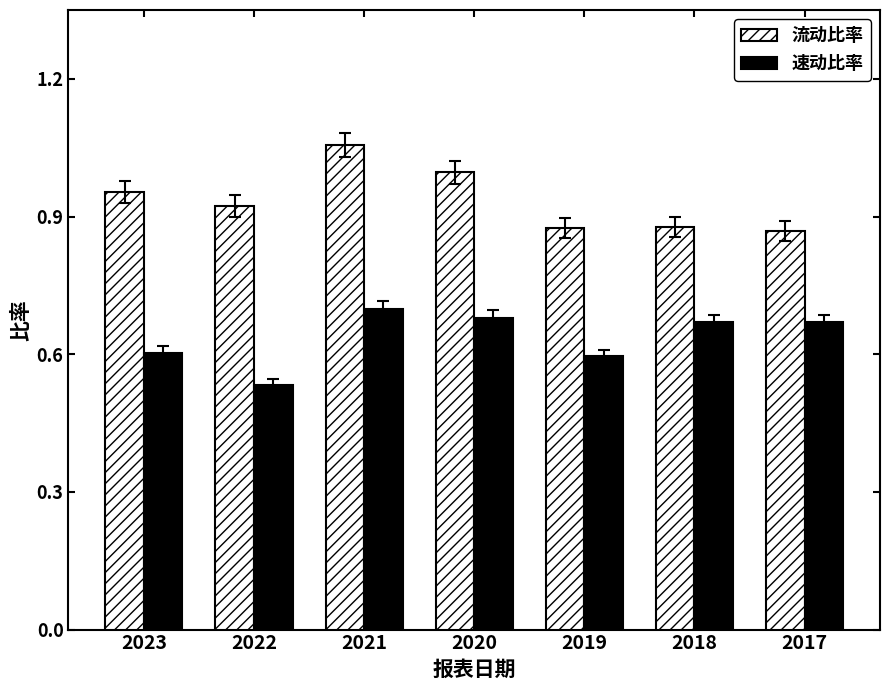

How many bars are there in total?

14